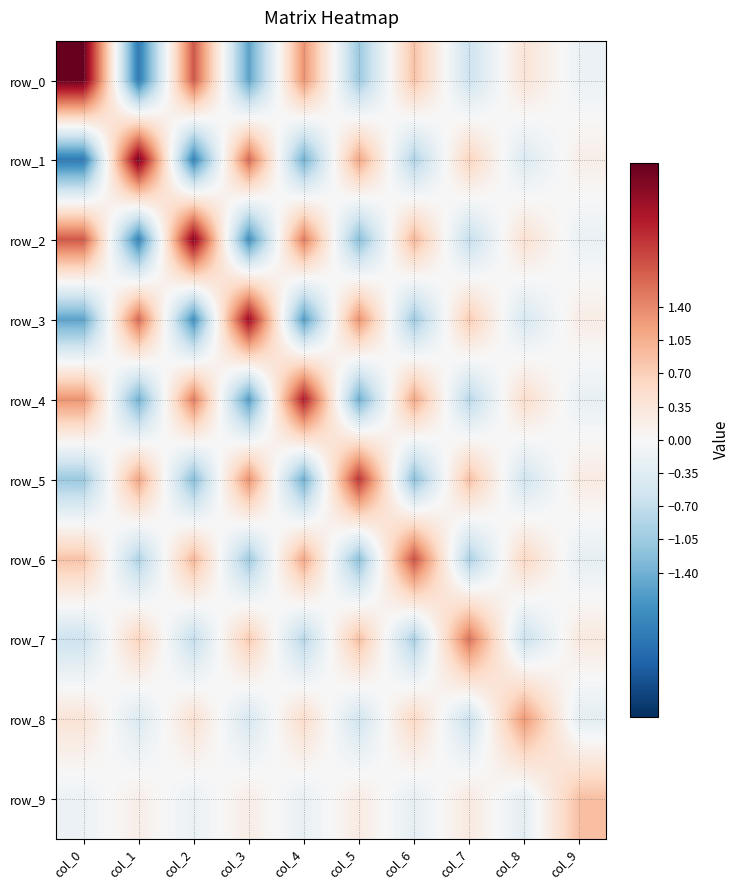

How many data points in row_8 are above 0?

5